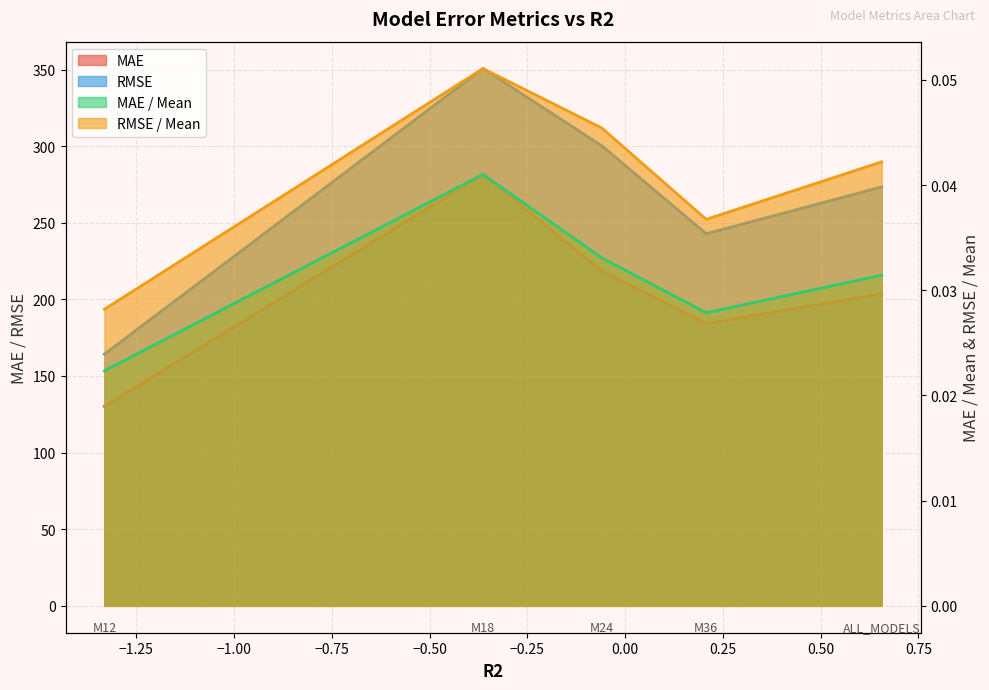

Does the chart display data point markers on the line(s)?

No